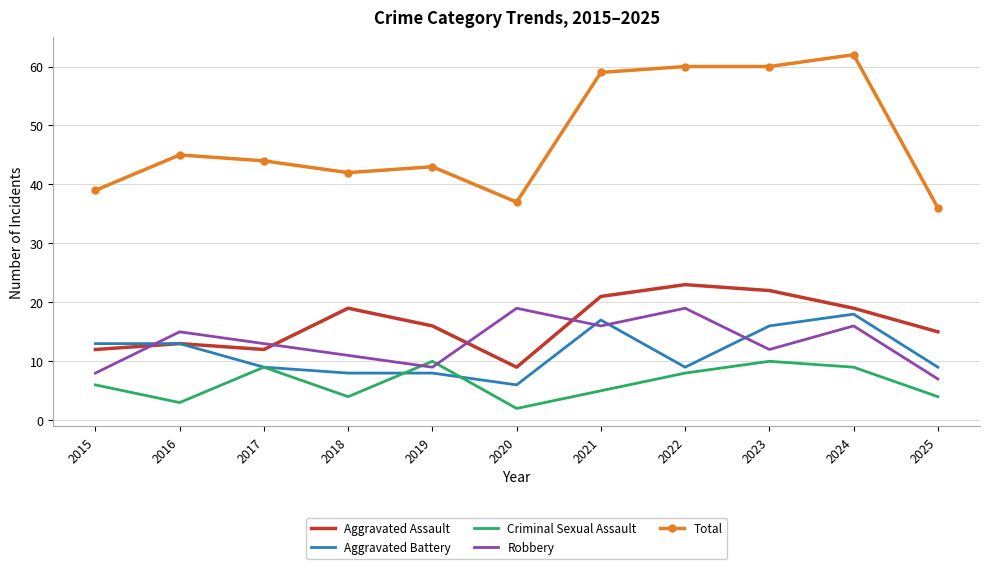

Between 2018 and 2021, which series saw the biggest shift?

Total